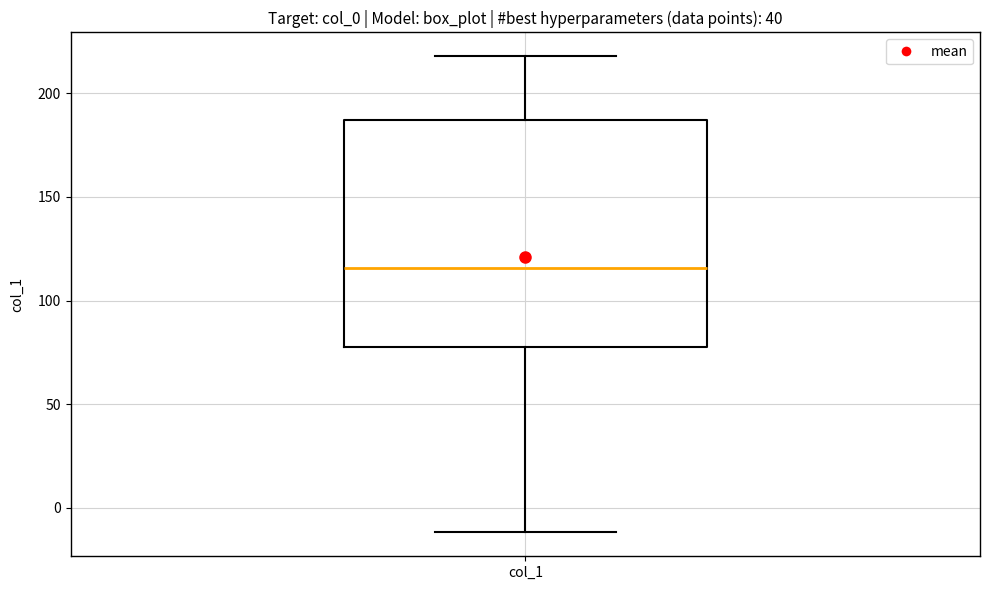

Transcribe this box plot: give where the median line is, the range the box spans, and where the two whiskers end, as read against the y-axis. The values are not printed on the chart, so give them approximately, as read against the axis.

median 115, box 80 to 185, whiskers -10 to 220